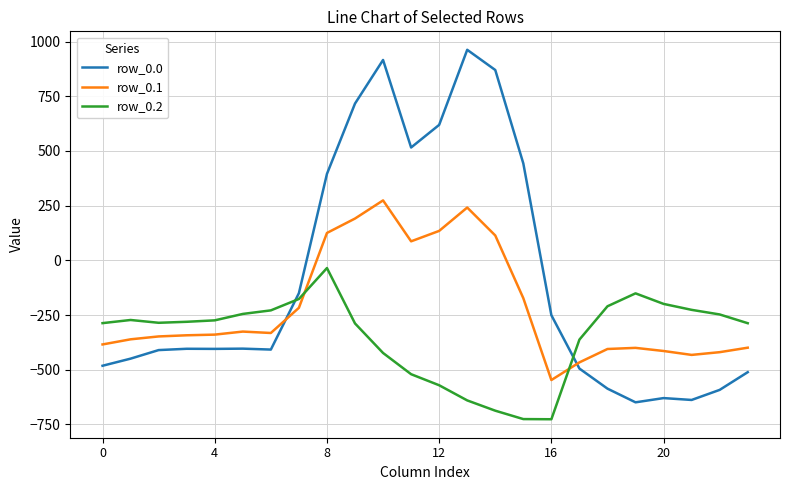

List the series in order of their peak value, highest first.

row_0.0, row_0.1, row_0.2